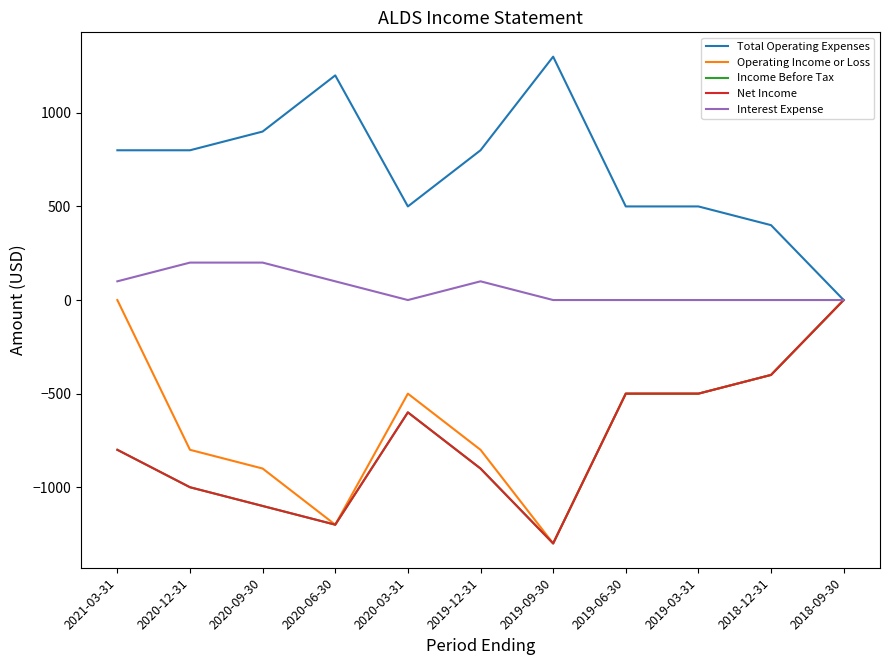

Is this an area chart (filled region under the line)?

No